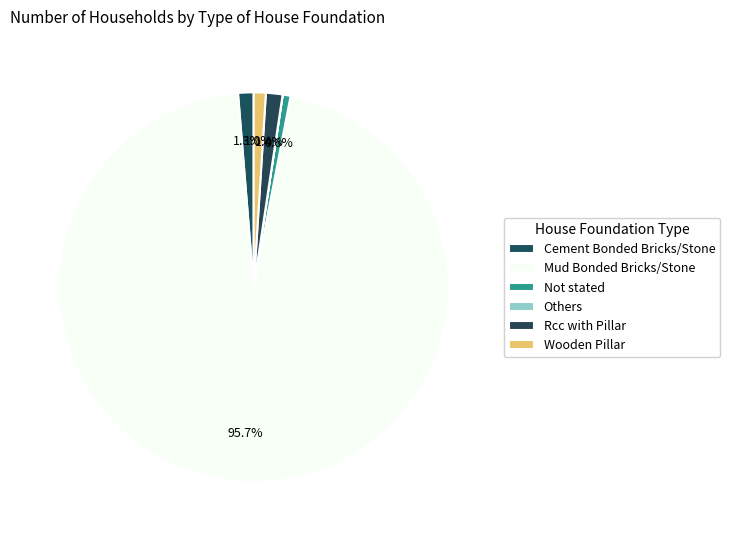

Rank the categories by value from lowest to highest.

Others, Not stated, Wooden Pillar, Cement Bonded Bricks/Stone, Rcc with Pillar, Mud Bonded Bricks/Stone